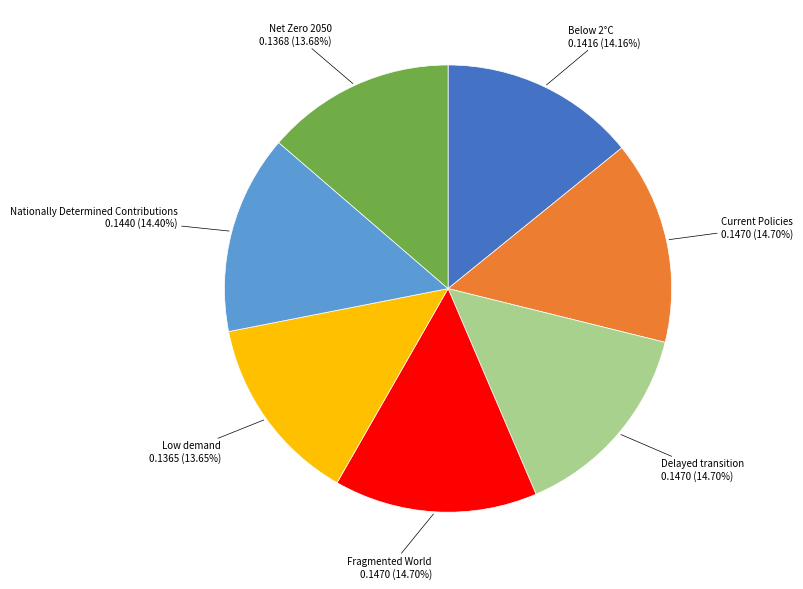

How many segments does this pie chart have?

7